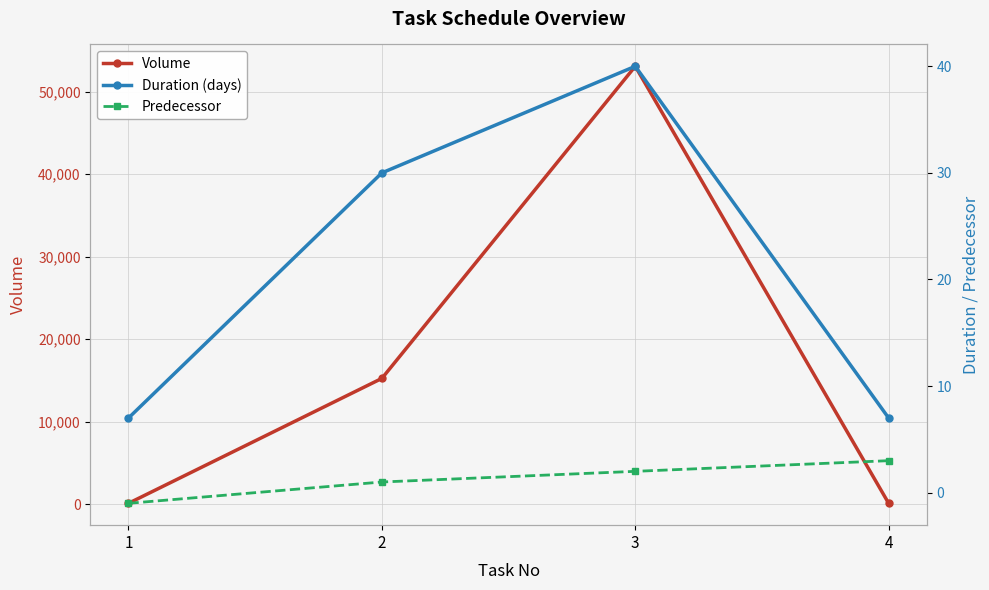

True or false: Duration (days) has more than 2 interior local peaks.

False